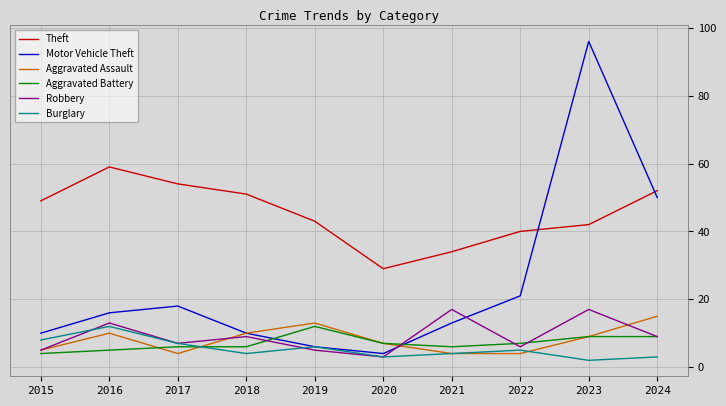

At which category does Motor Vehicle Theft reach its first local peak?

2017